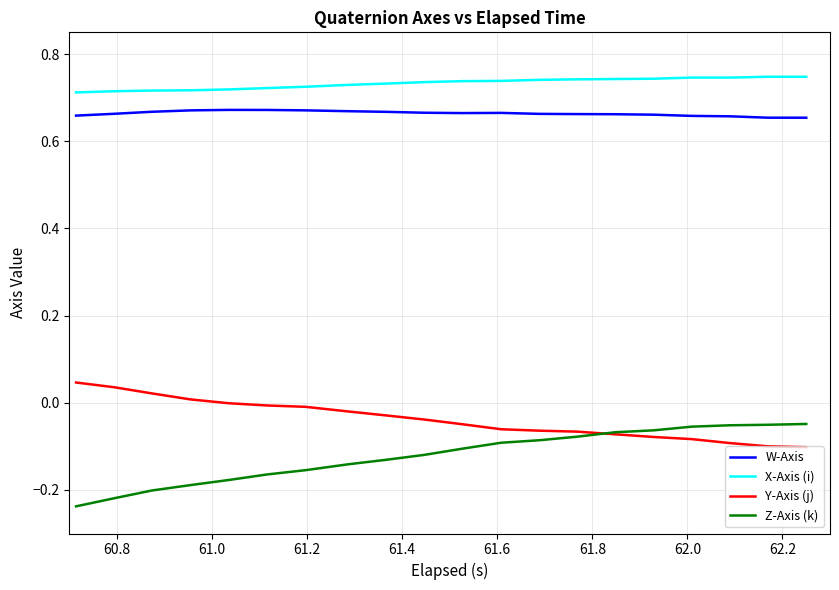

Rank the series by their maximum value, from lowest to highest.

Z-Axis (k), Y-Axis (j), W-Axis, X-Axis (i)